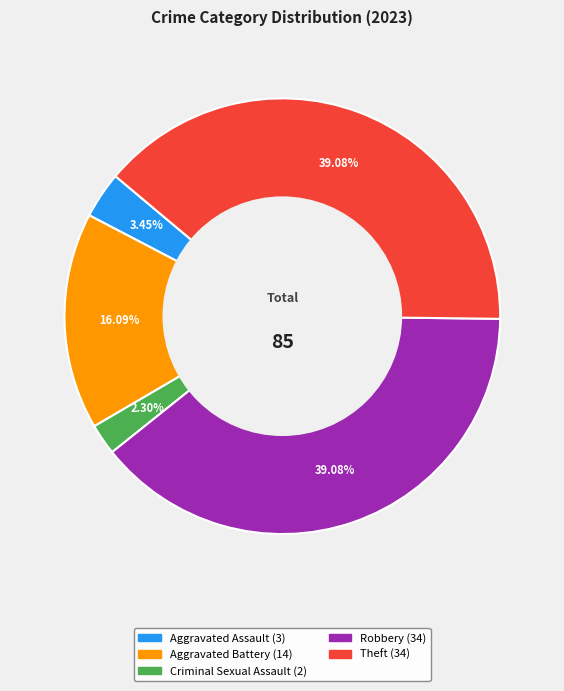

Approximately how many times larger is the value at Aggravated Assault compared to Robbery?

0.1